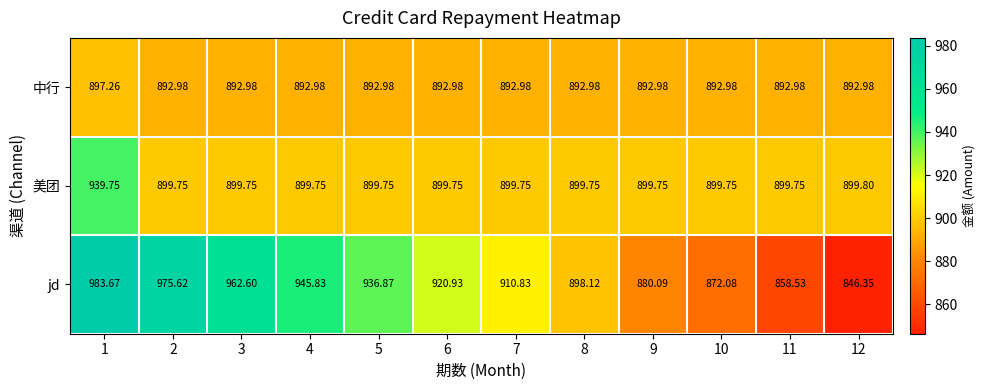

Which series changed the most between 7 and 11?

jd